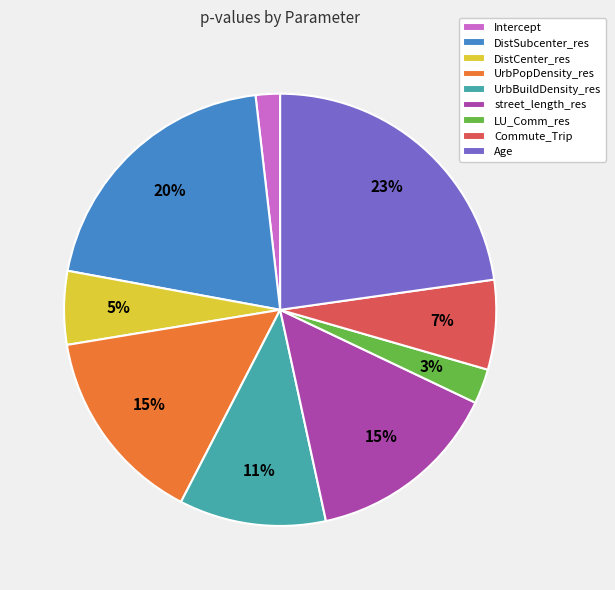

Which slice is the largest?

Age